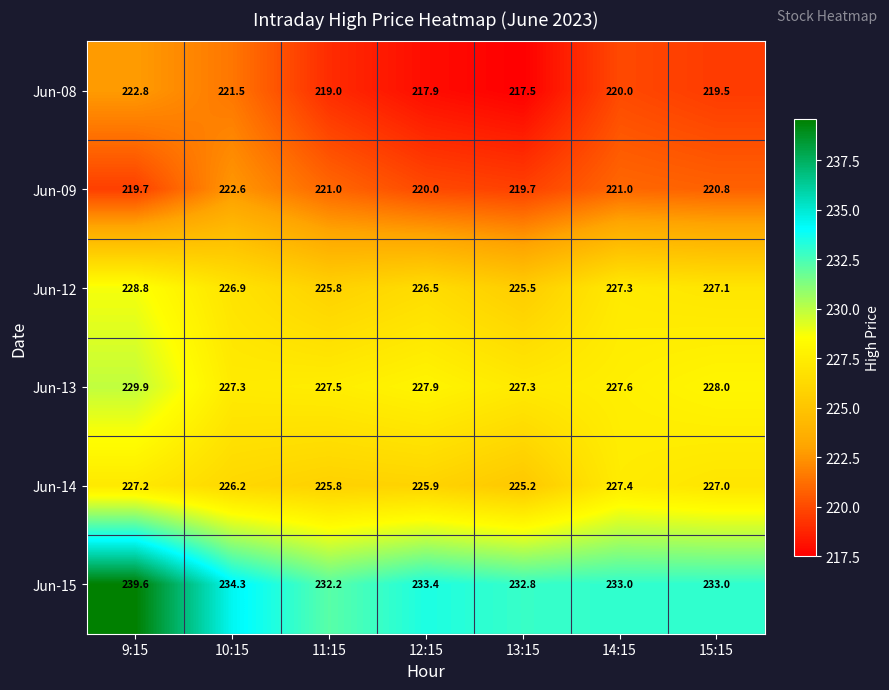

The Jun-15 series shows 233.4 at 12:15. True or false?

True